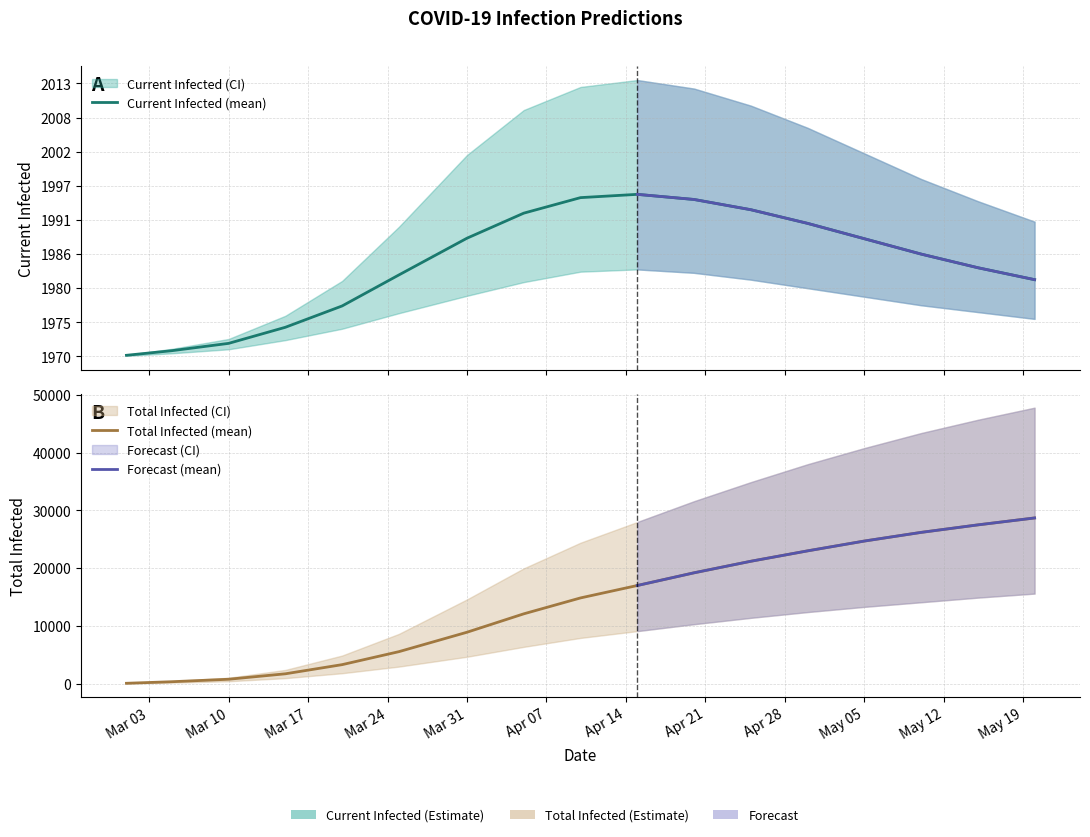

At which label does total_lower first exceed 7922?

9